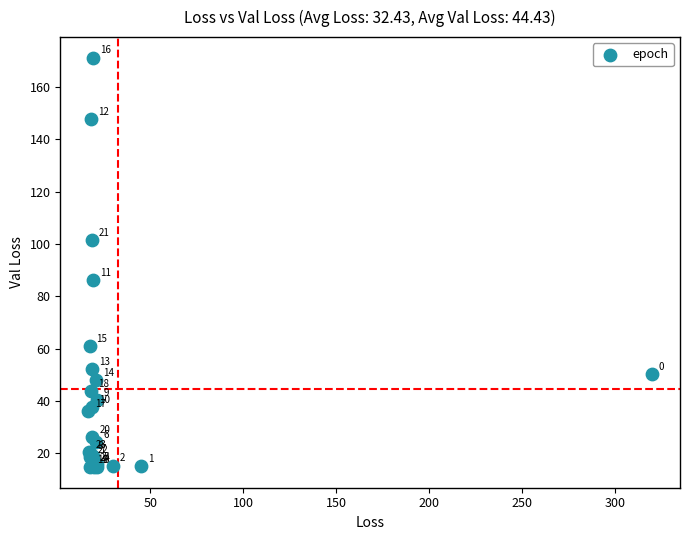

What Y value in the scatter plot is closest to 92?

86.2